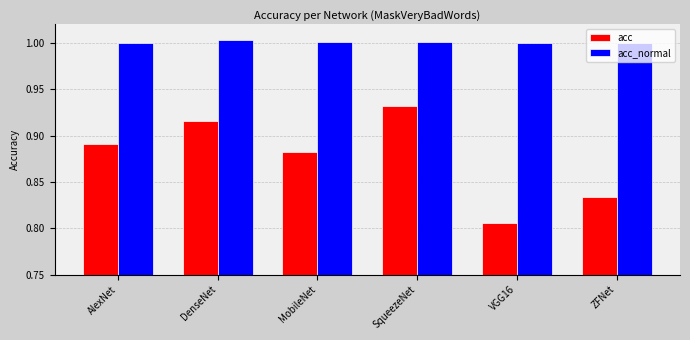

Between SqueezeNet and VGG16, which series saw the biggest shift?

acc